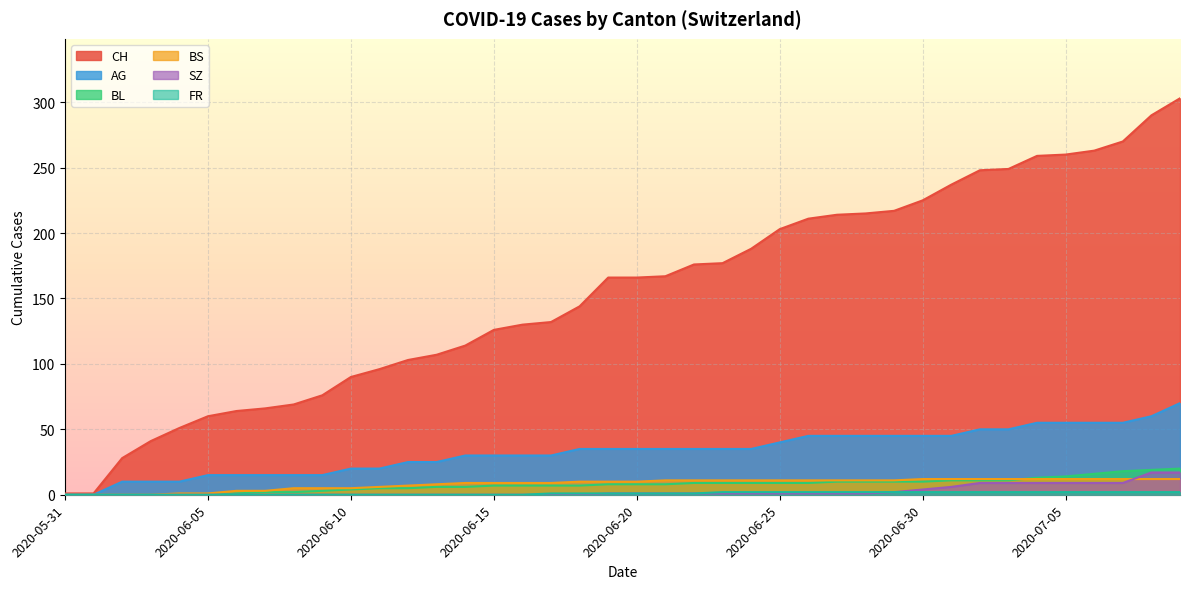

True or false: CH has more than 2 interior local peaks.

False